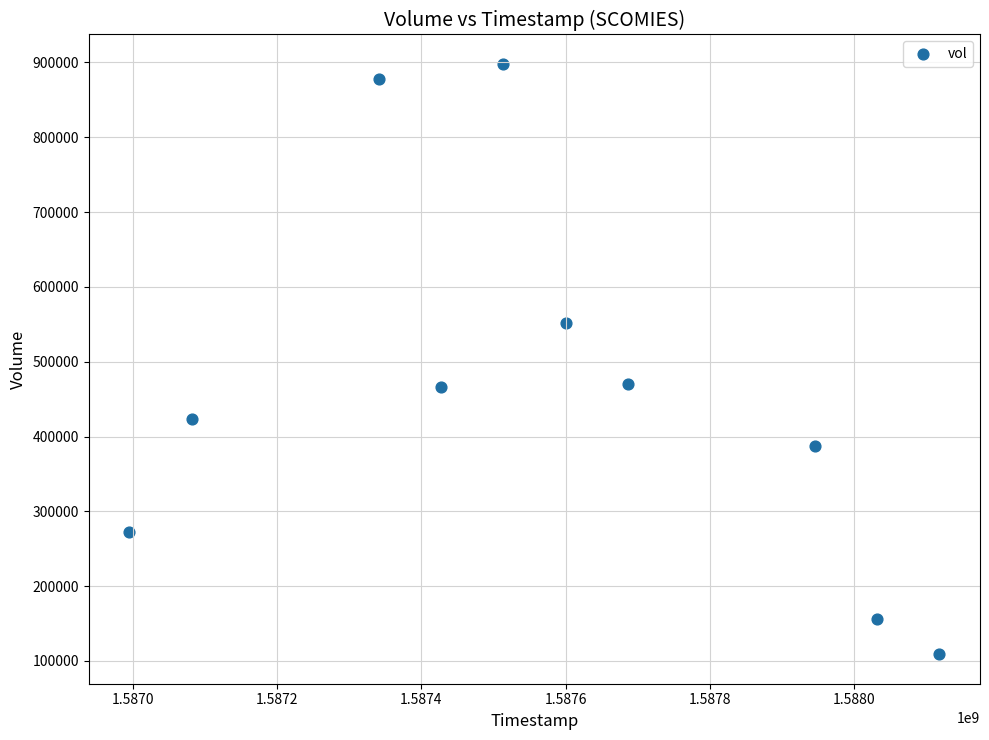

What is the range of Y values (max minus min)?

788900